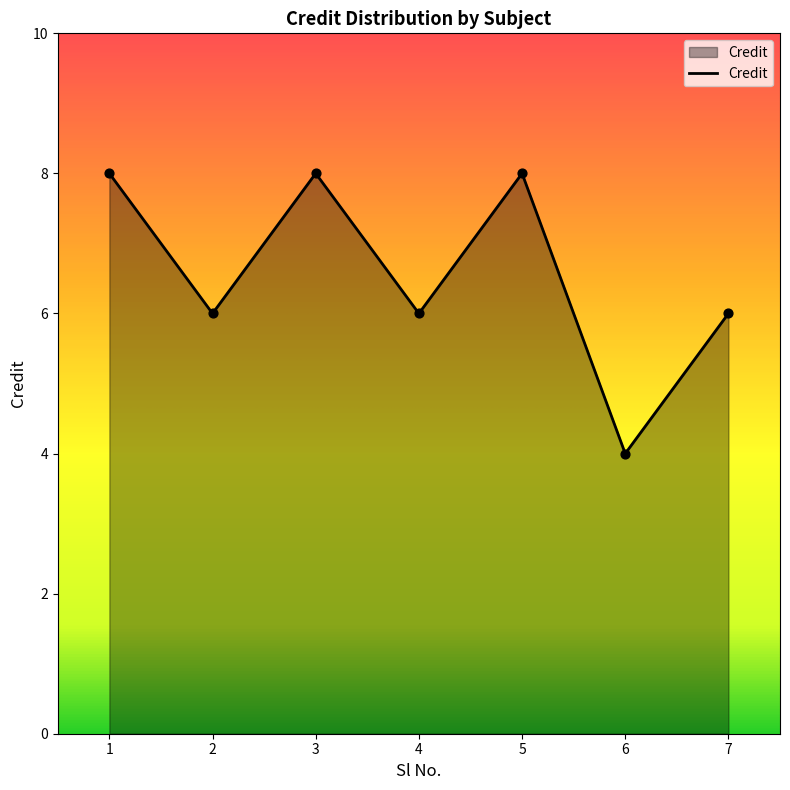

Approximately how many times larger is the value at 1 compared to 5?

1.0